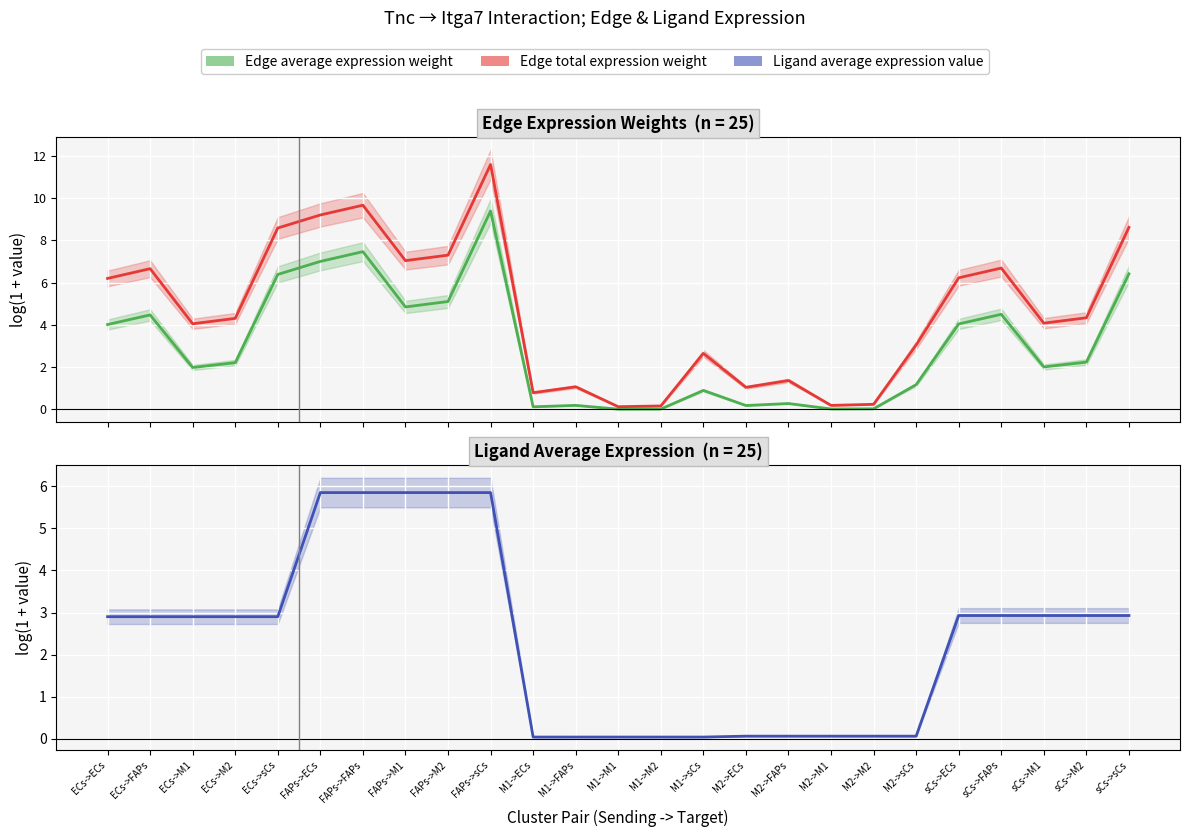

What is the difference between the second highest and minimum values in the Edge total expression weight series?

9.5